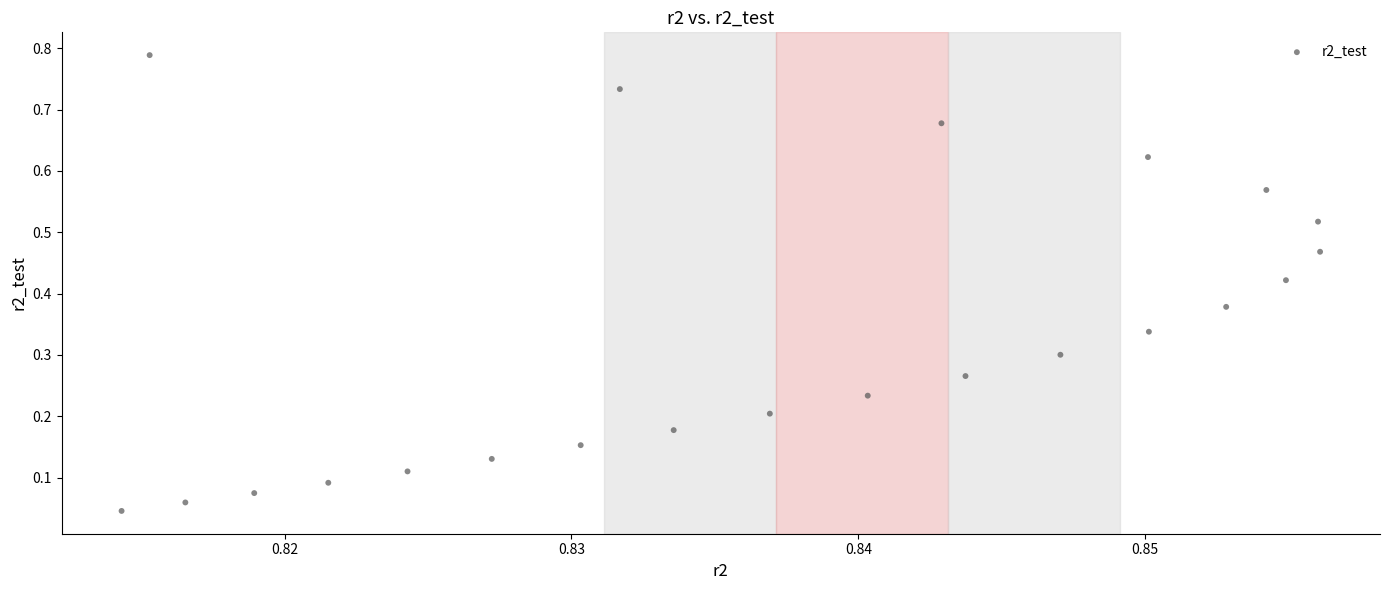

How many points are shown in the scatter plot?

22